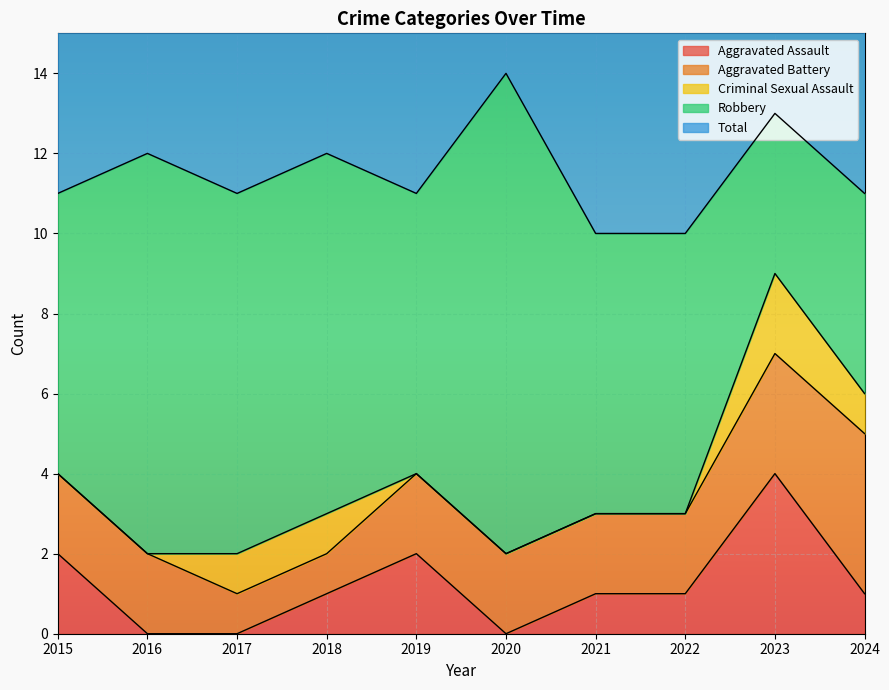

True or false: Robbery and Aggravated Battery intersect in this chart.

False